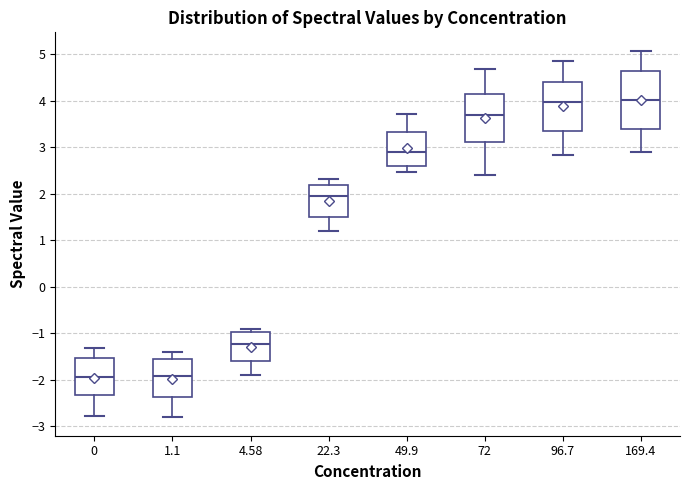

Reading left to right, read every box against the y-axis: the position of its median line, the range the box covers, and the ends of its whiskers. The values are not printed on the chart, so give them approximately, as read against the axis.

0: median -1.9, box -2.3 to -1.5, whiskers -2.8 to -1.3
1.1: median -1.9, box -2.4 to -1.6, whiskers -2.8 to -1.4
4.58: median -1.2, box -1.6 to -1.0, whiskers -1.9 to -0.9
22.3: median 2.0, box 1.5 to 2.2, whiskers 1.2 to 2.3
49.9: median 2.9, box 2.6 to 3.3, whiskers 2.5 to 3.7
72: median 3.7, box 3.1 to 4.1, whiskers 2.4 to 4.7
96.7: median 4.0, box 3.4 to 4.4, whiskers 2.8 to 4.9
169.4: median 4.0, box 3.4 to 4.6, whiskers 2.9 to 5.1